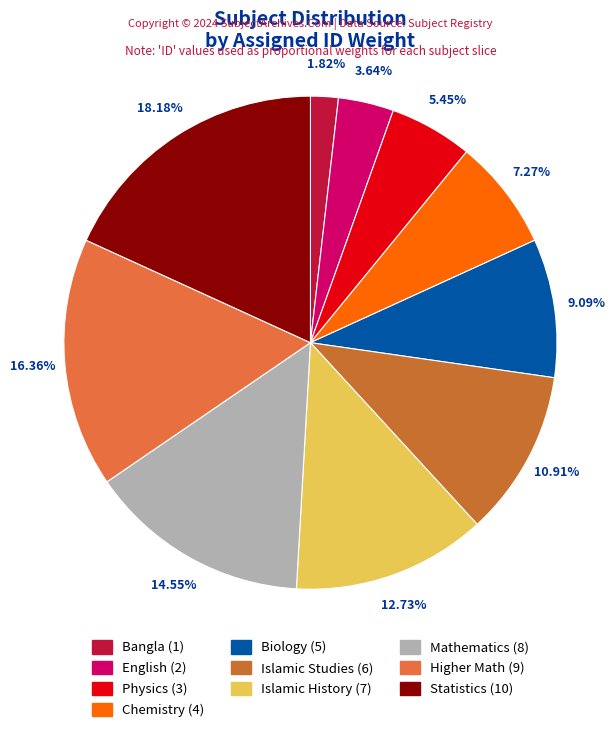

Which has a higher value, Mathematics or English?

Mathematics